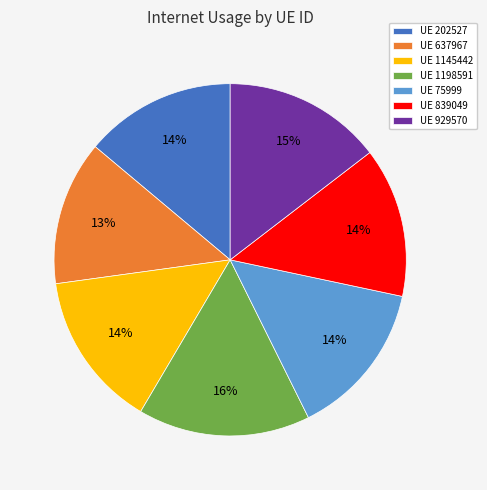

Combined, do UE 1145442 and UE 202527 account for over 50%?

No